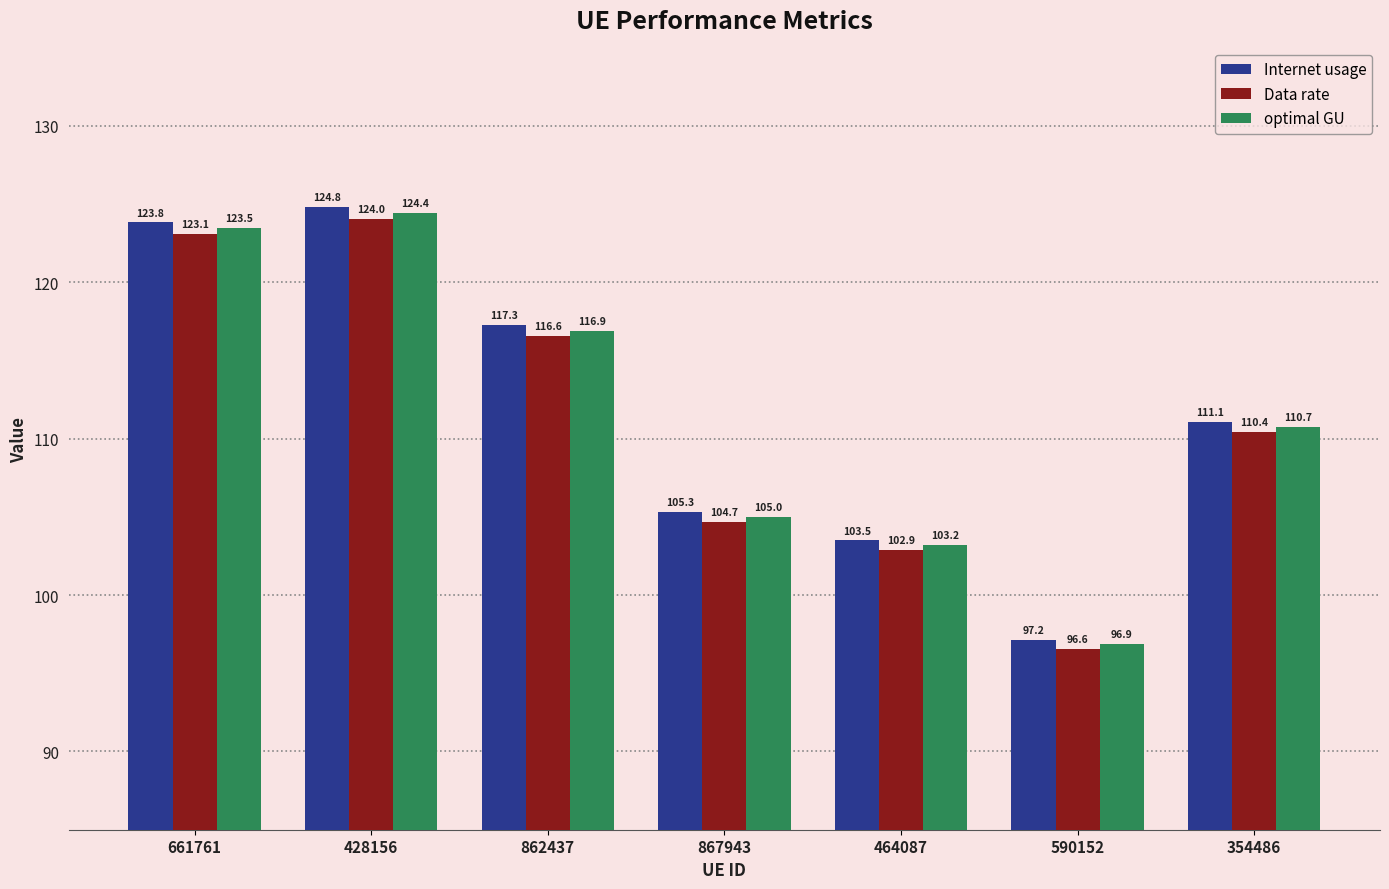

How many data points in Internet usage are above 111?

4